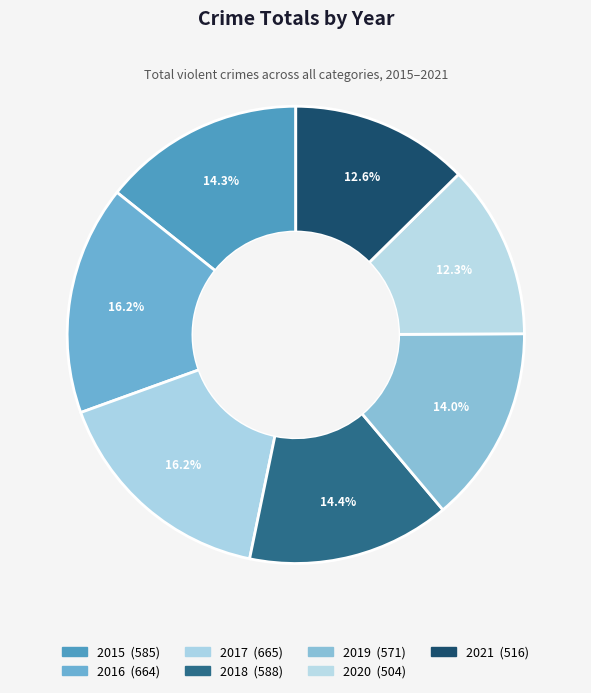

What percentage do 2020 and 2015 together represent?

26.6%